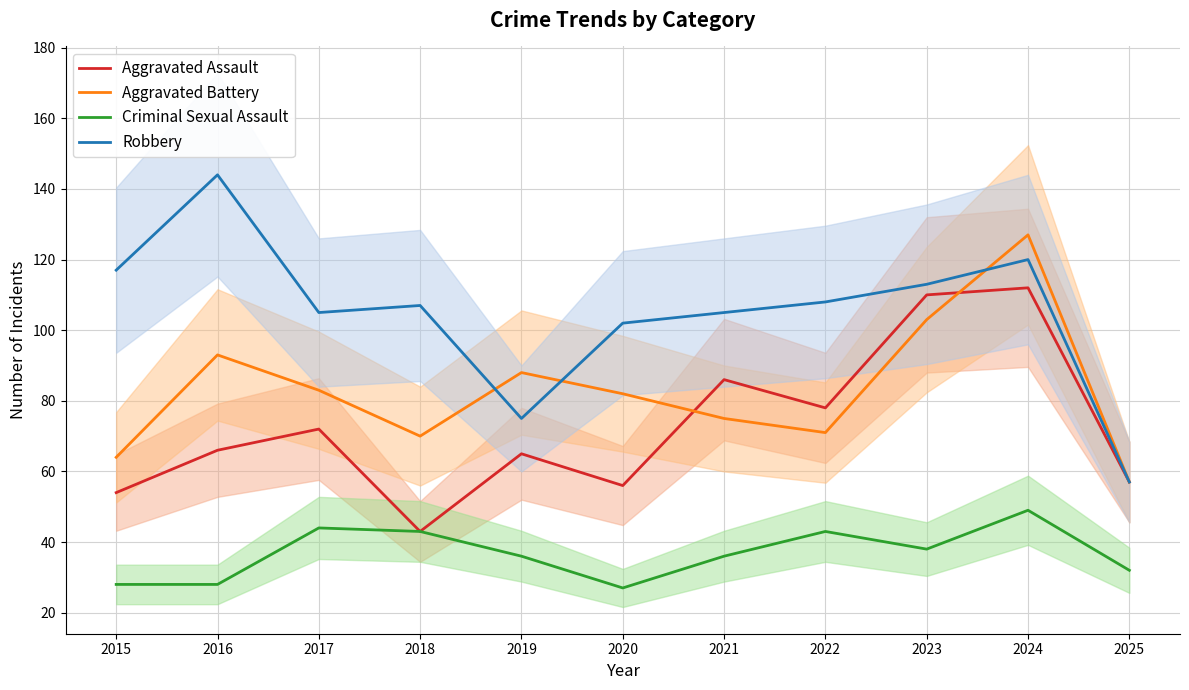

At which label does Aggravated Assault first exceed 66?

2017